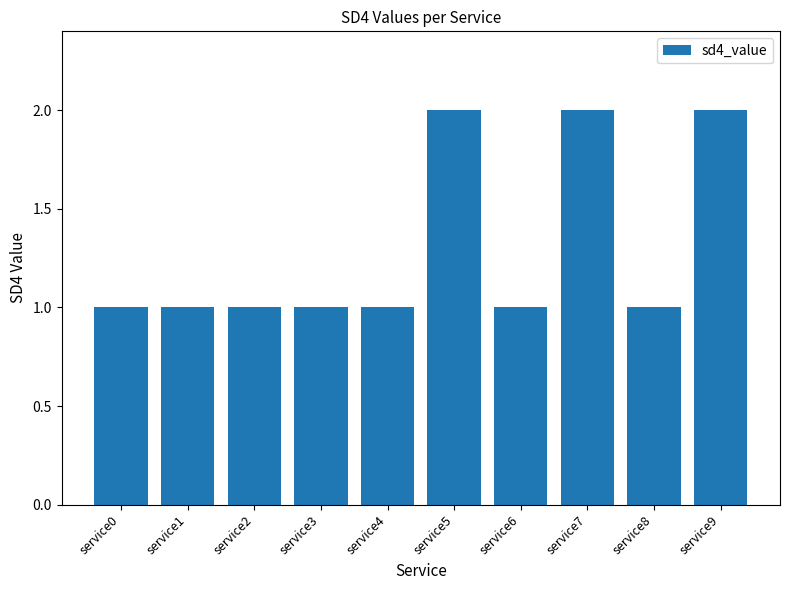

How many bars are there in total?

10